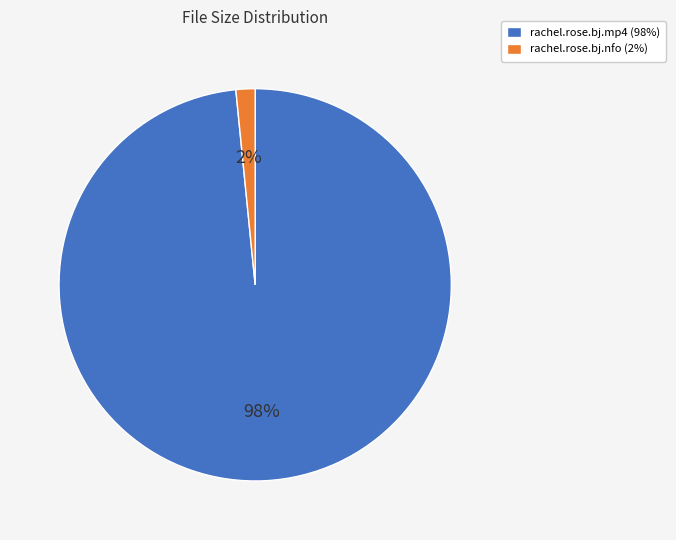

The rachel.rose.bj.mp4 (98%) slice represents 98% of the pie. True or false?

True